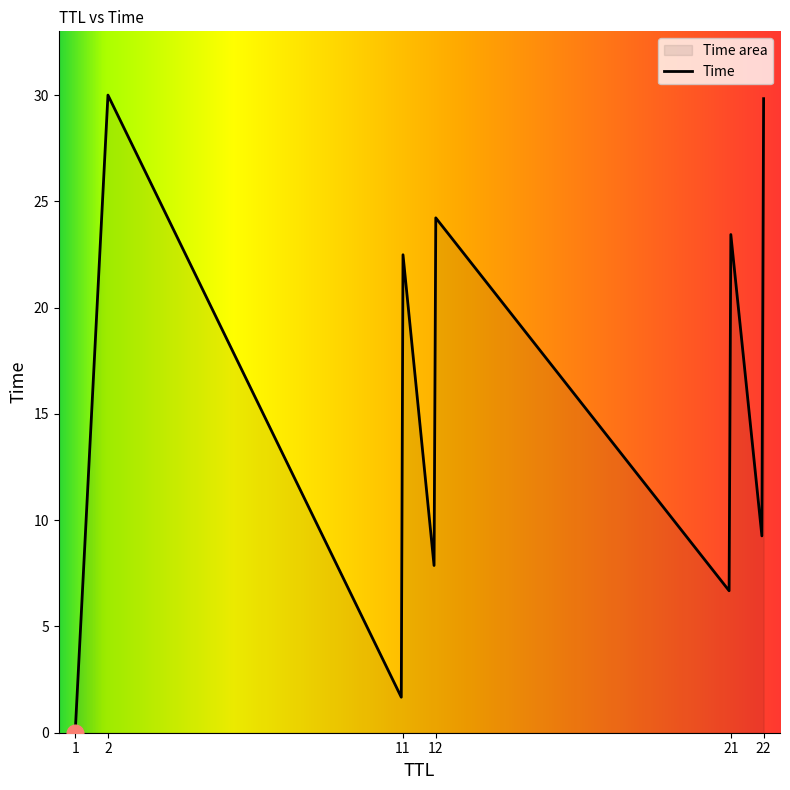

What is the maximum value shown in the chart?

30.0